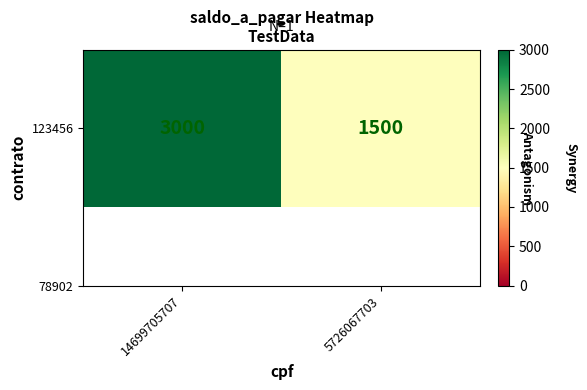

What is the sum of all values?

4500